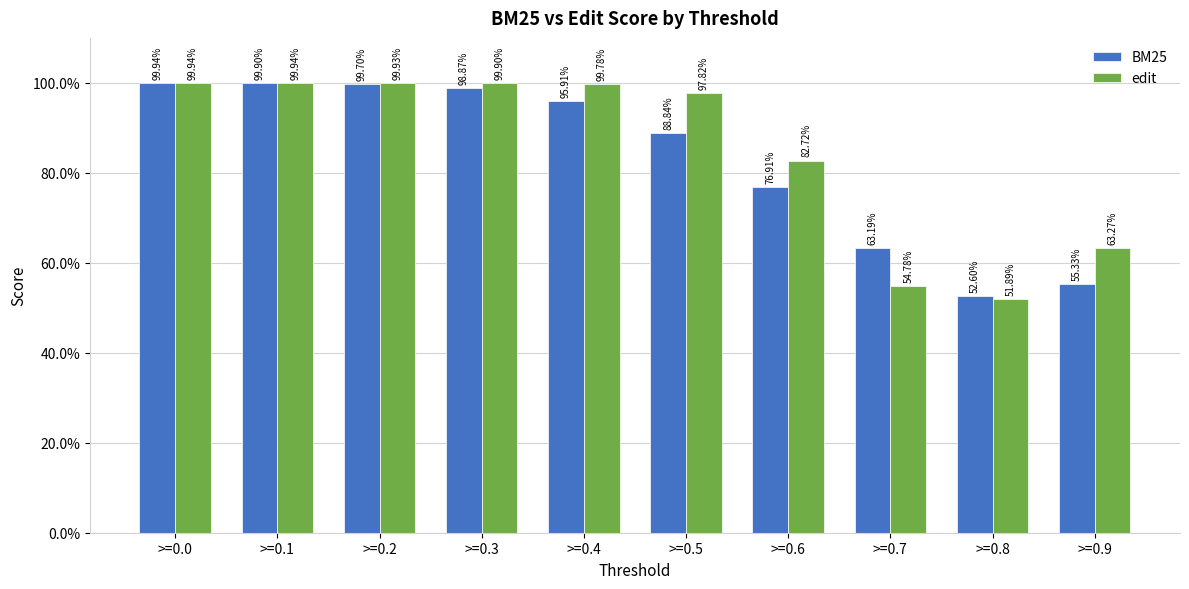

Are the bars grouped side by side (vs. stacked)?

Yes